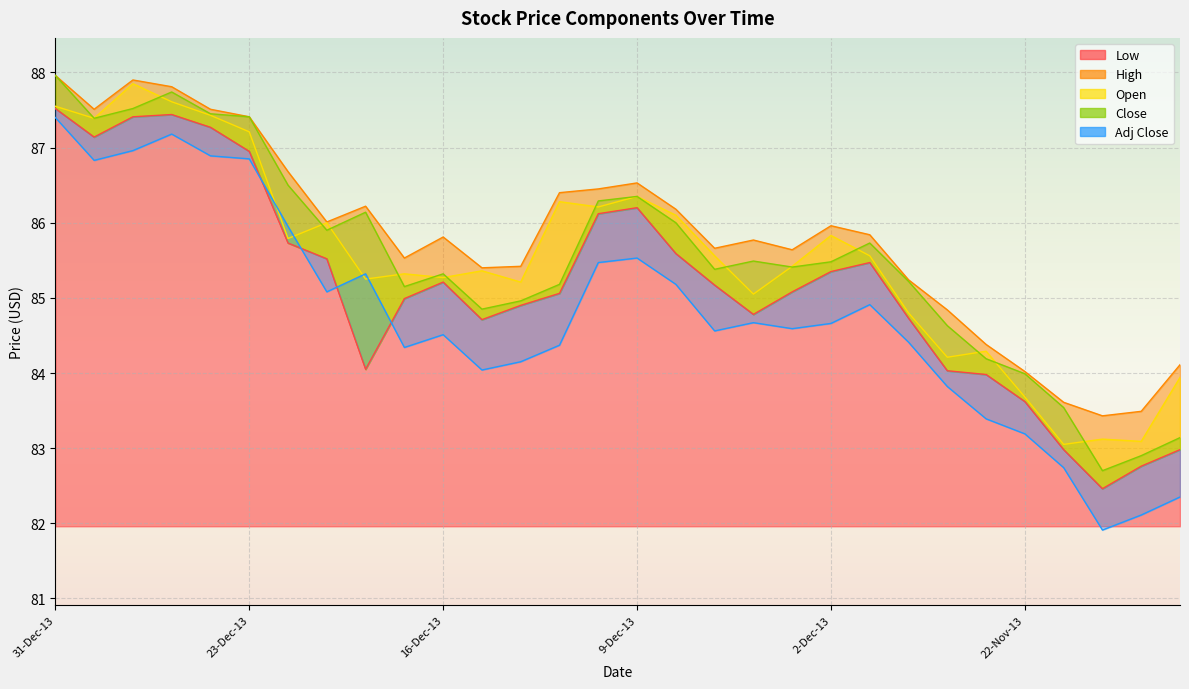

Is it true that Close equals 33.0 at 20-Dec-13?

False